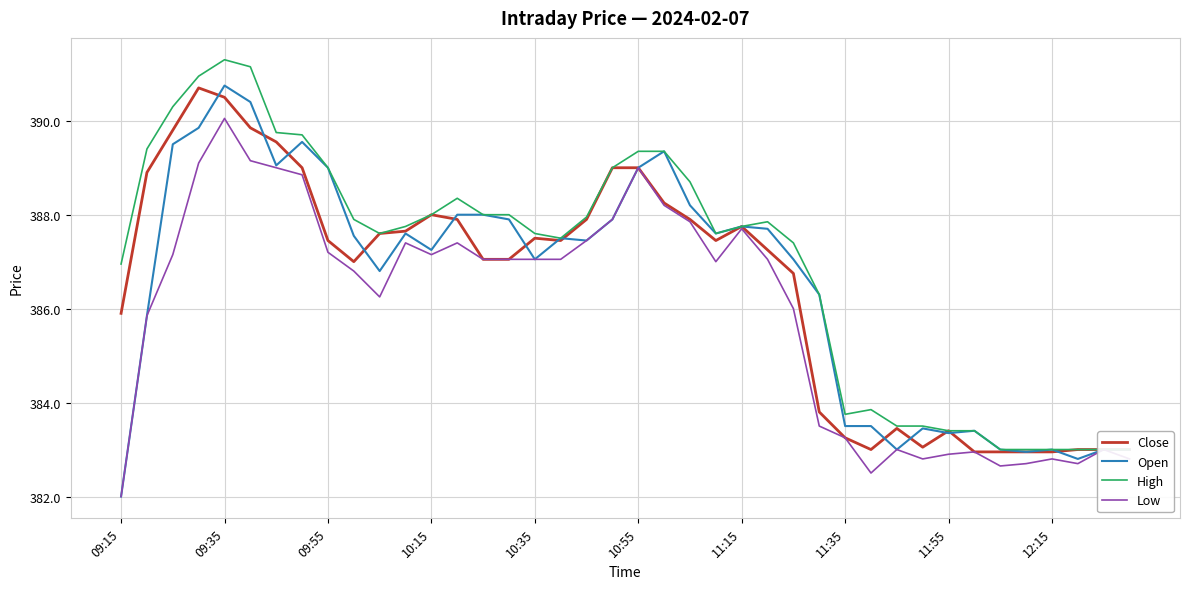

What is the difference between the second highest and second lowest values in the Close series?

7.6